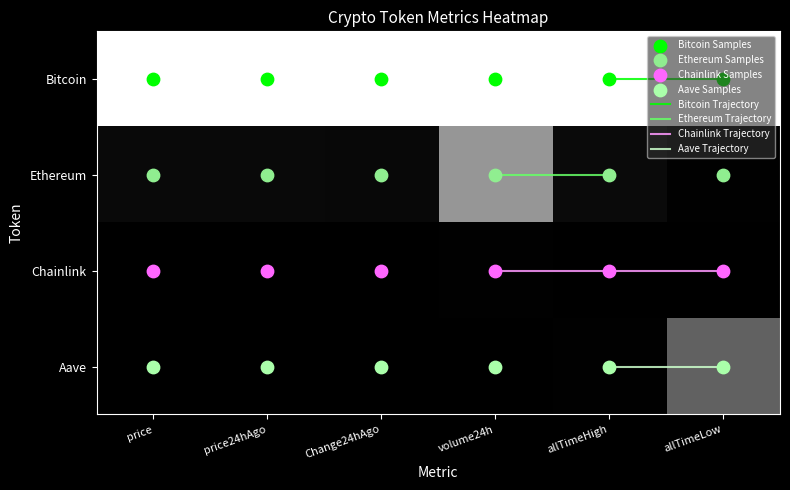

At which category is the sum across all series the highest?

volume24h